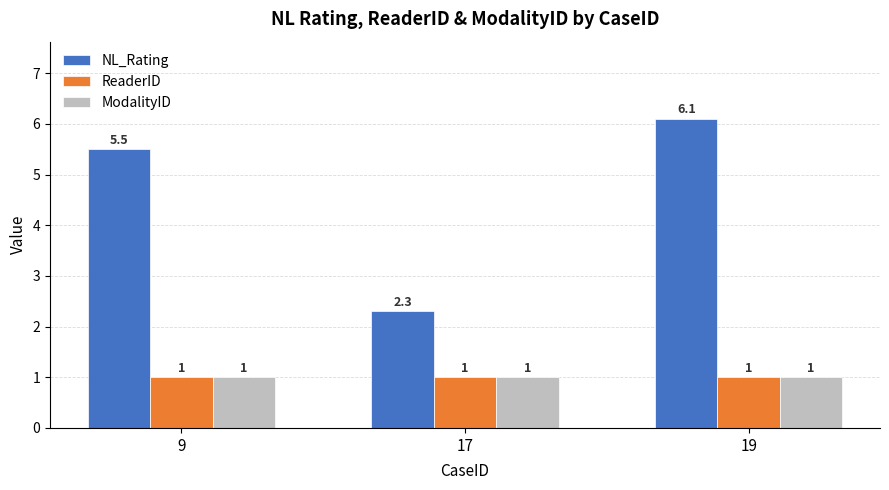

What are all the series names shown in the legend?

NL_Rating, ReaderID, ModalityID